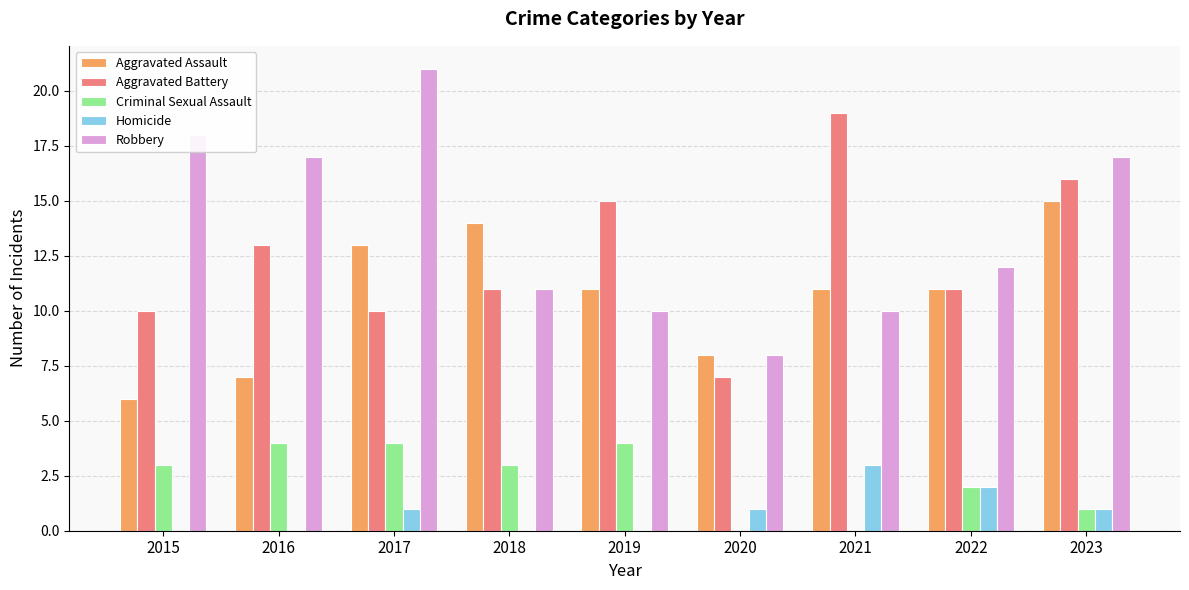

At which label does Aggravated Assault reach its peak?

2023